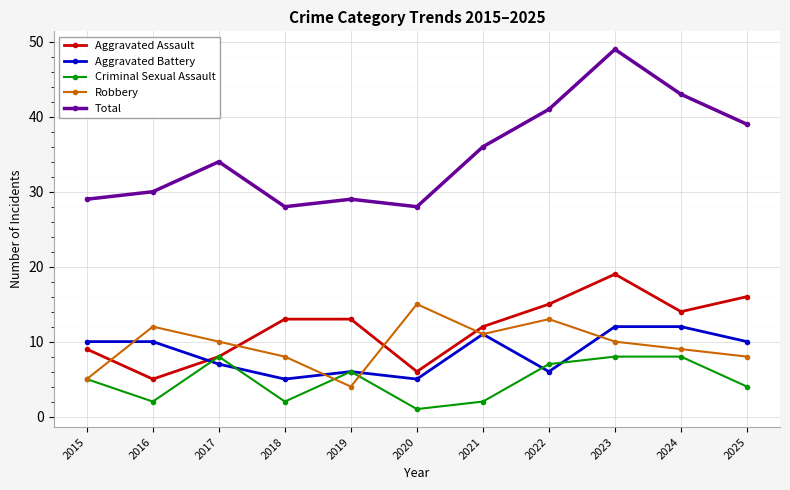

What are all the series names shown in the legend?

Aggravated Assault, Aggravated Battery, Criminal Sexual Assault, Robbery, Total